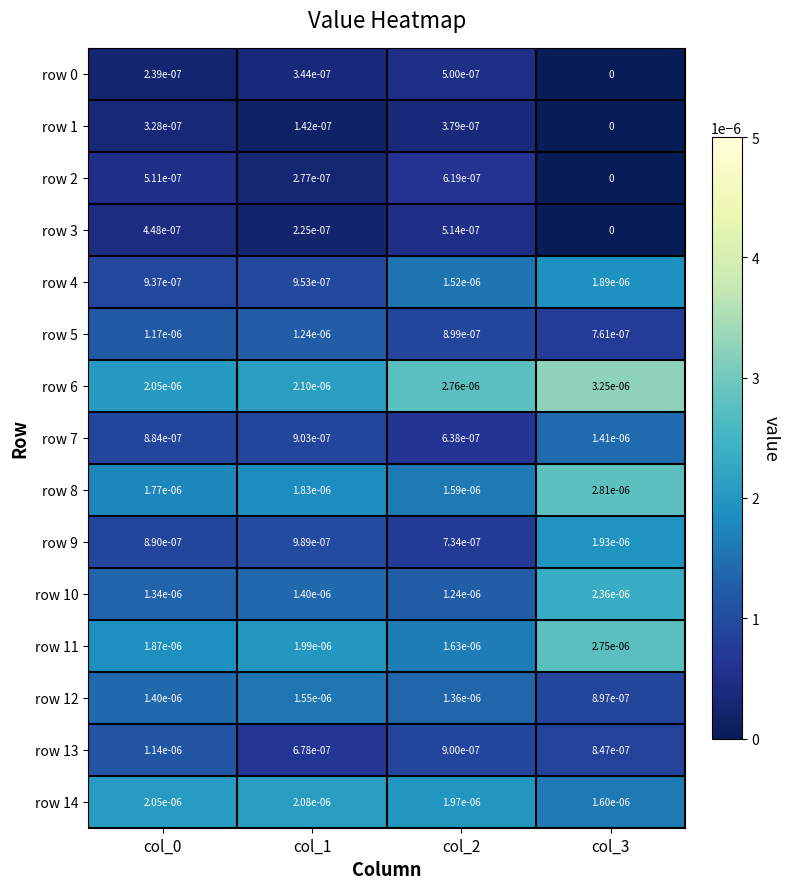

The row 4 series shows 0.0 at col_1. True or false?

True